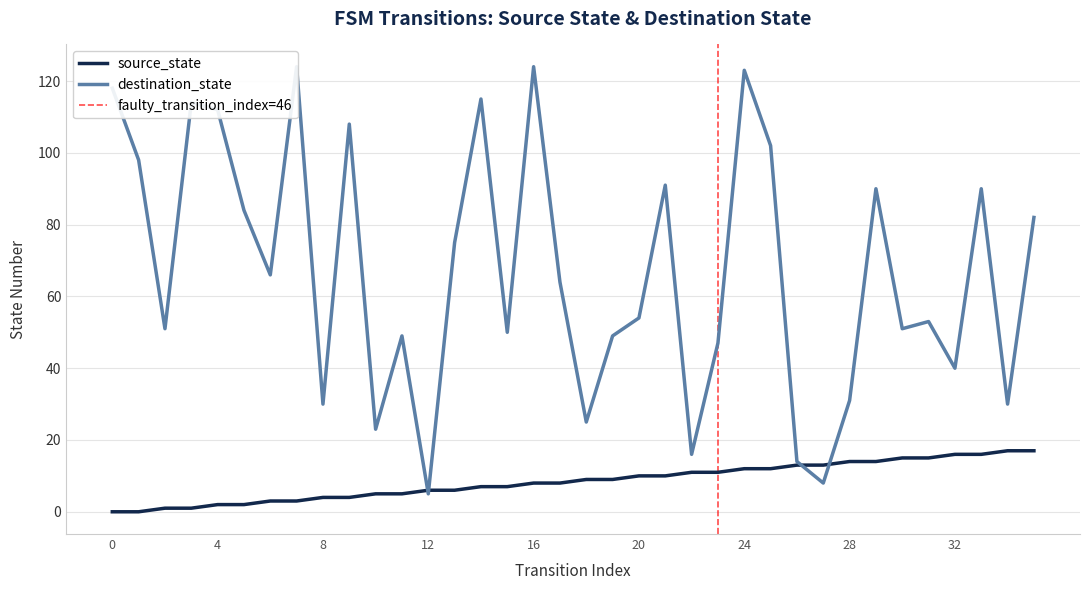

What is the value of the destination_state point at the 33rd from the left?

40